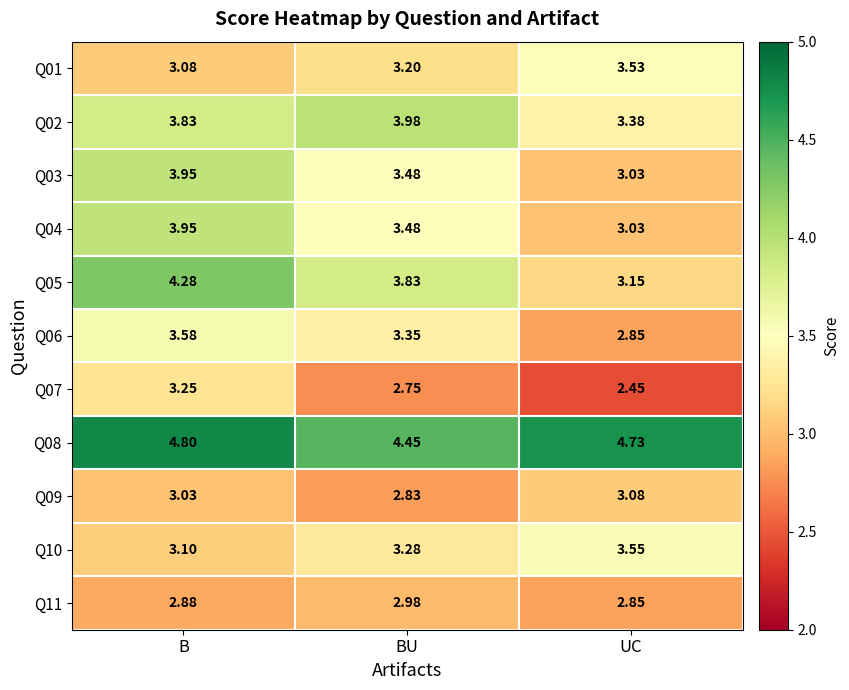

At which category is the sum across all series the highest?

B